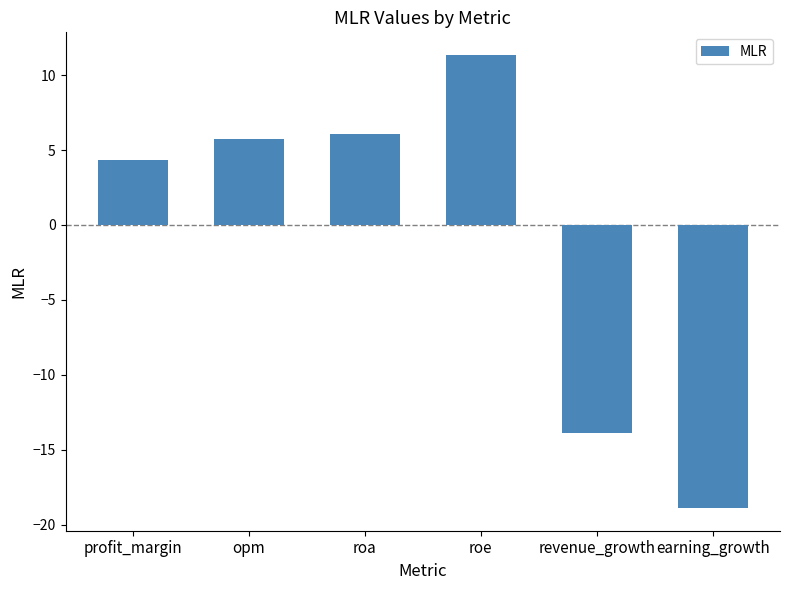

What is the sum of all values?

-5.2